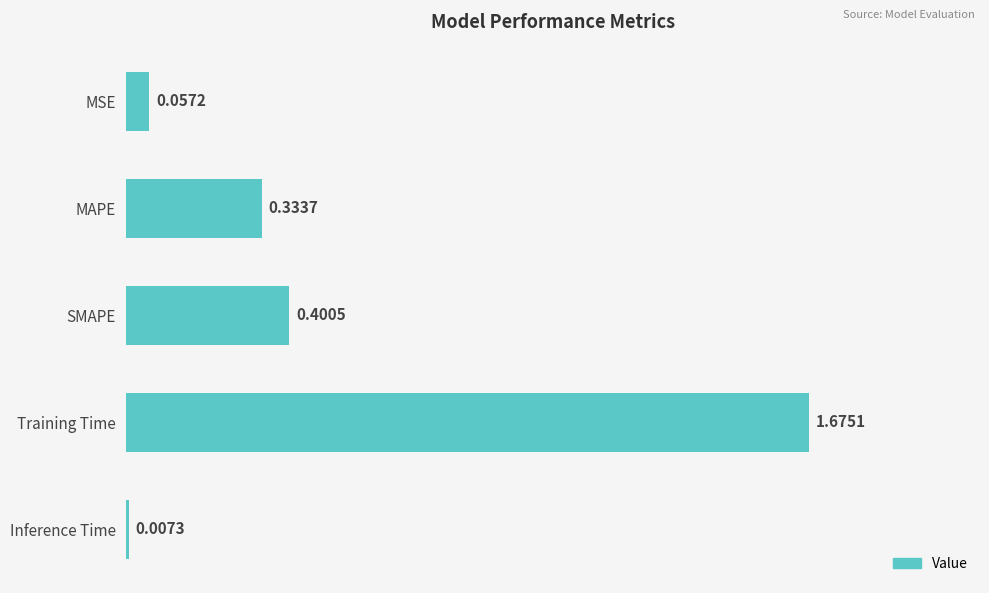

What is the sum of all values?

2.5